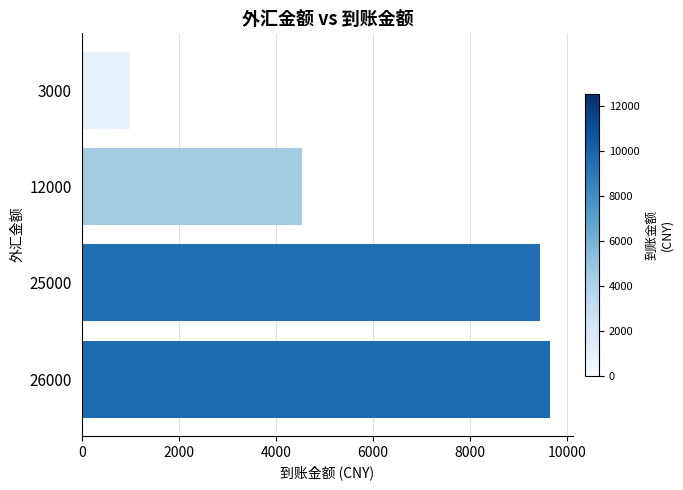

How many bars are there in total?

4